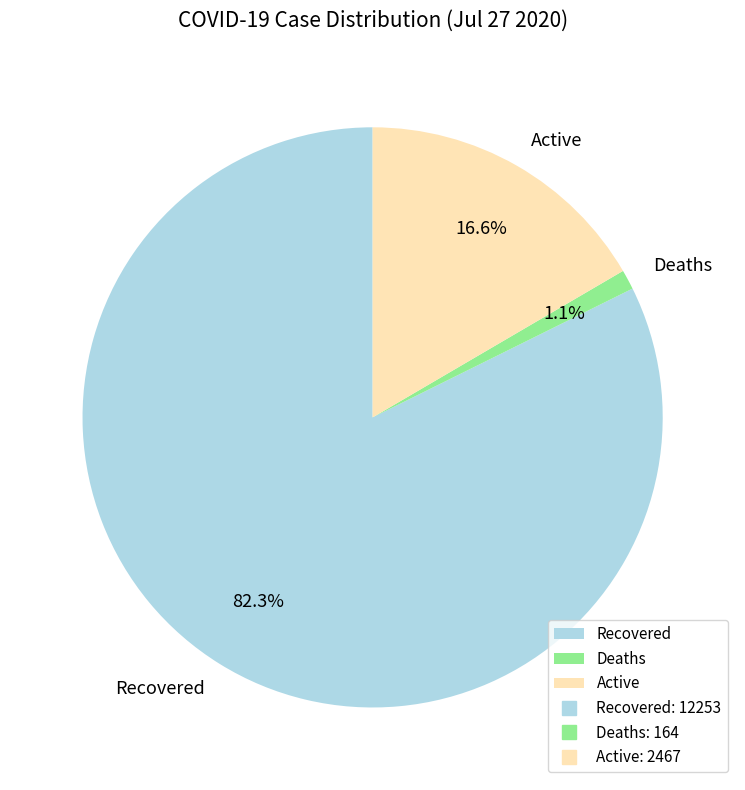

Which slice is the smallest?

Deaths